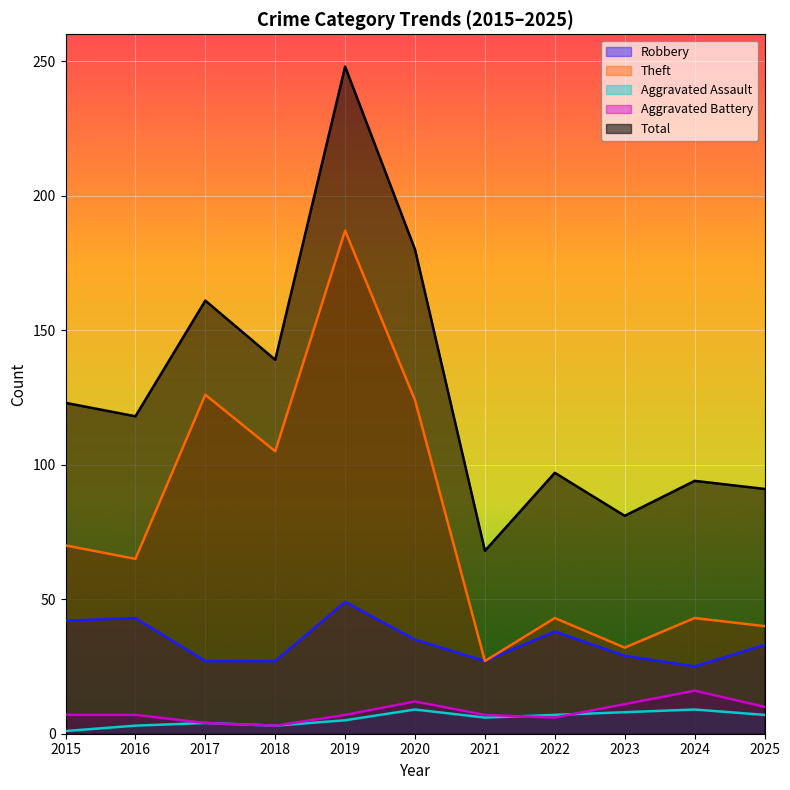

The value of Theft at 2020 is 124. True or false?

True